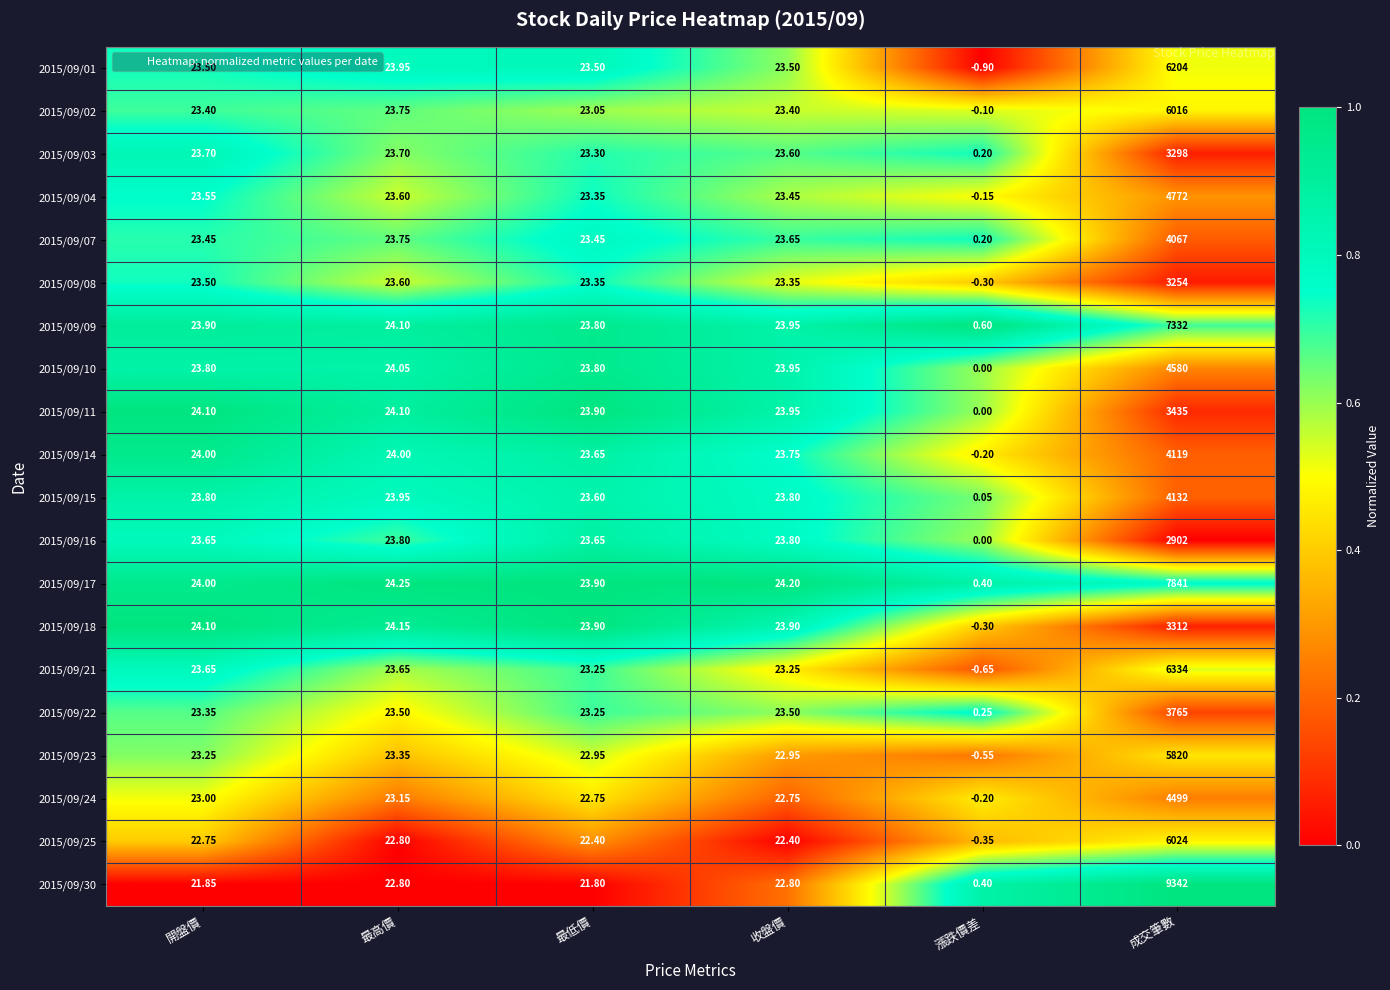

At which label does 2015/09/10 first exceed 23?

開盤價